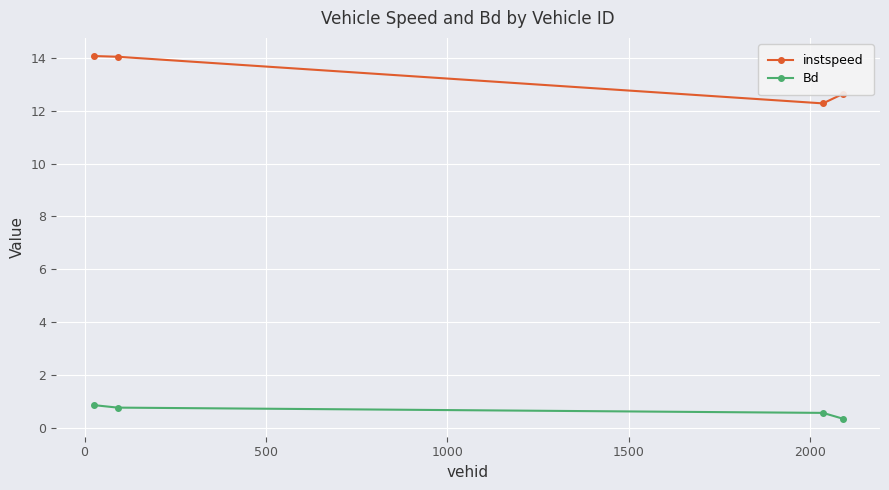

In instspeed, how many points are lower than both neighbors (excluding endpoints)?

1